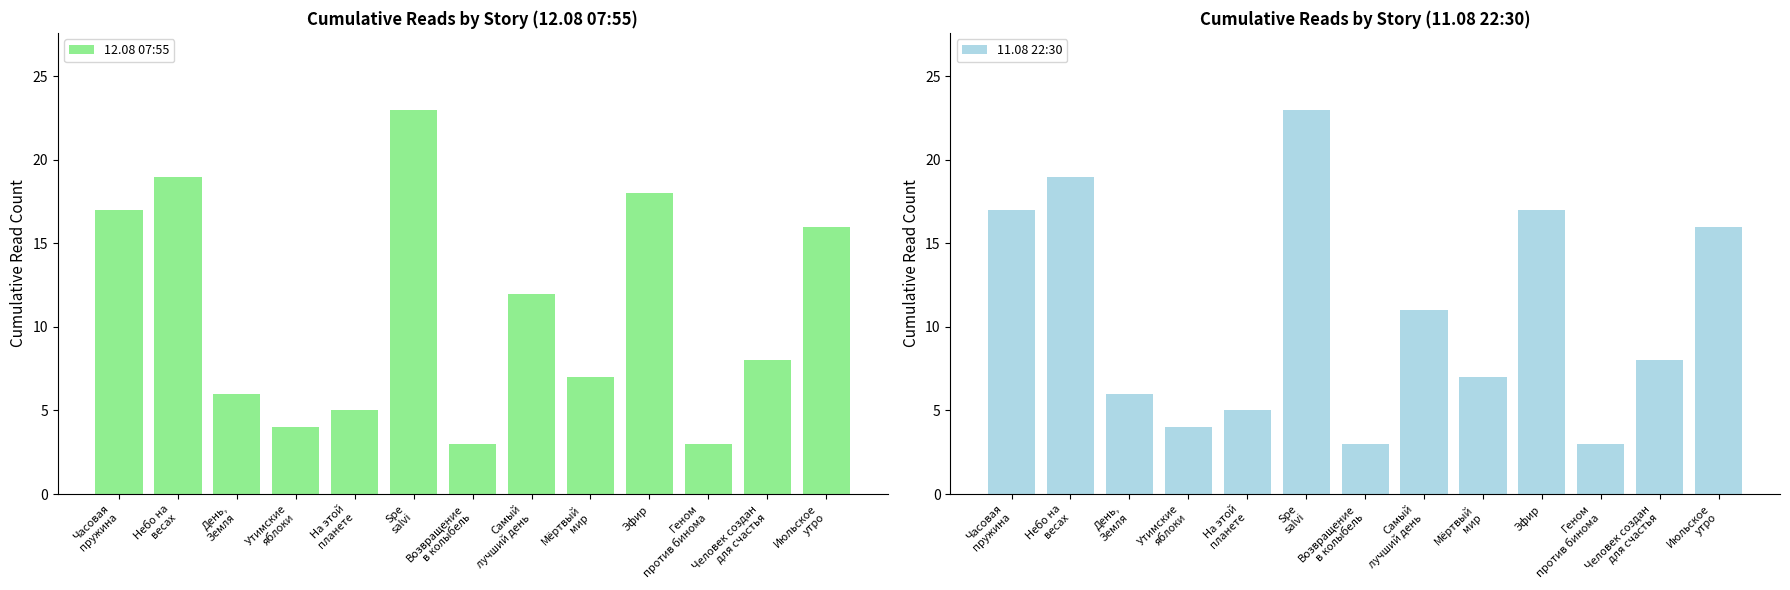

What is the difference between the maximum and minimum values in the 12.08 07:55 series?

20